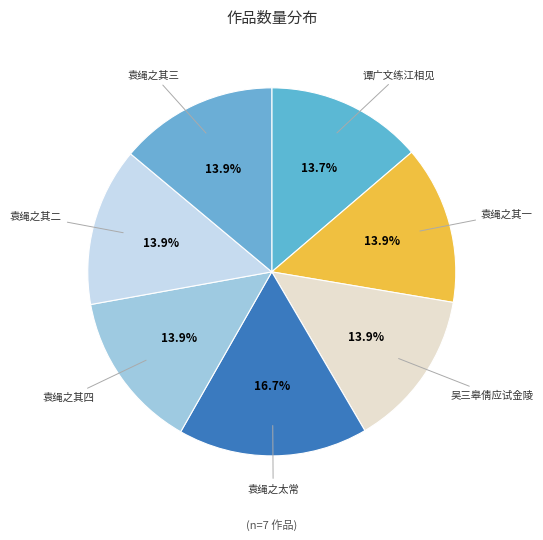

Which slice is the largest?

袁绳之太常